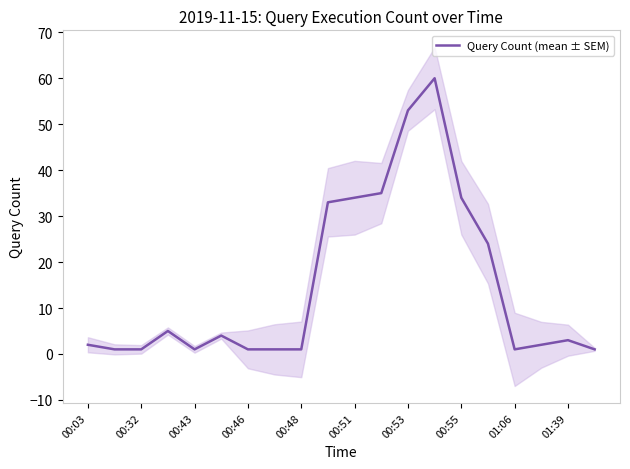

The value at 00:32 is 1. True or false?

True